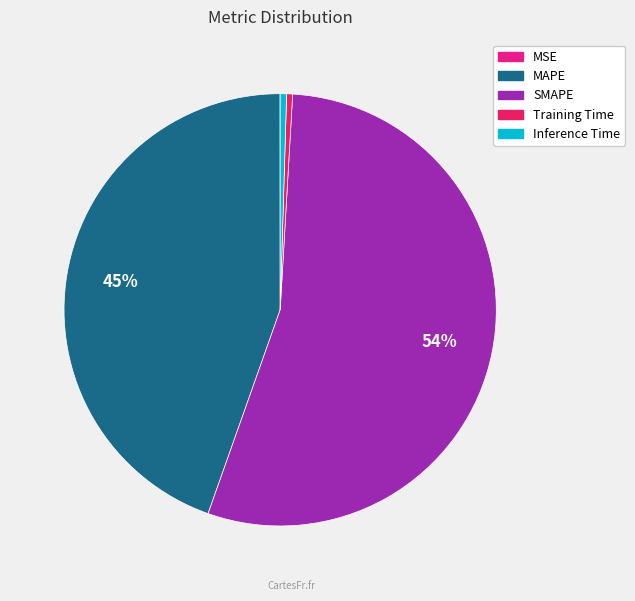

The MAPE slice represents 45% of the pie. True or false?

True